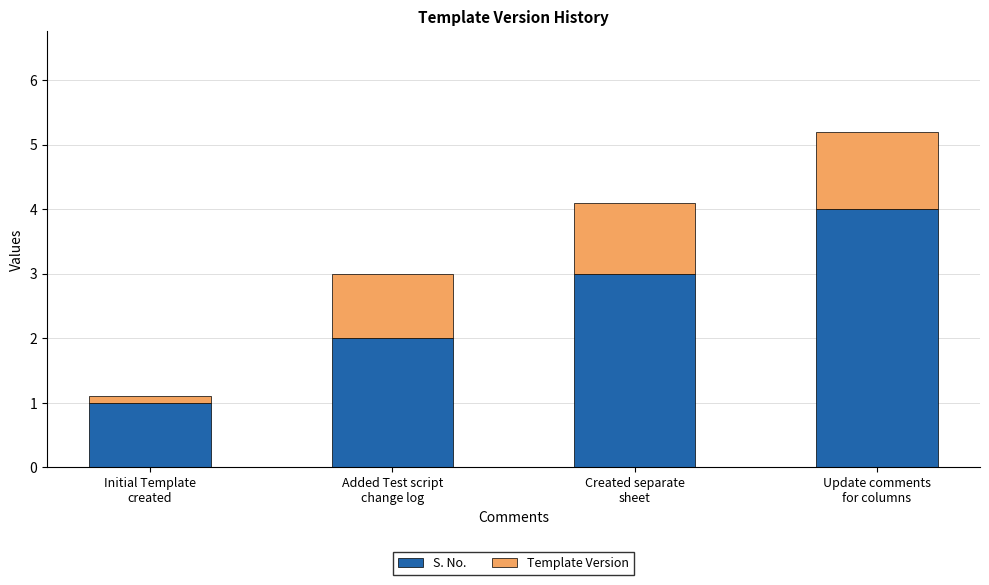

What is the difference between the S. No. values at Created separate
sheet and Initial Template
created?

2.0